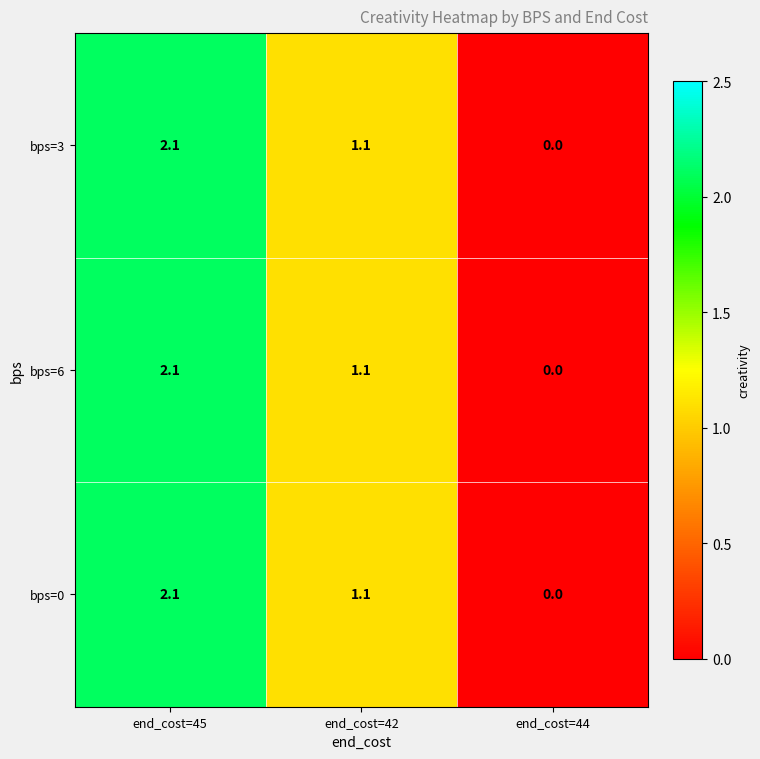

What is the total value across all series at end_cost=45?

6.3